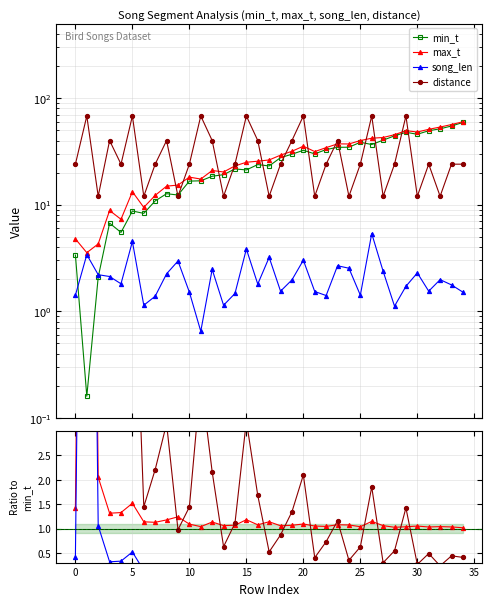

Which series ends up on top after the final intersection of song_len and min_t?

min_t